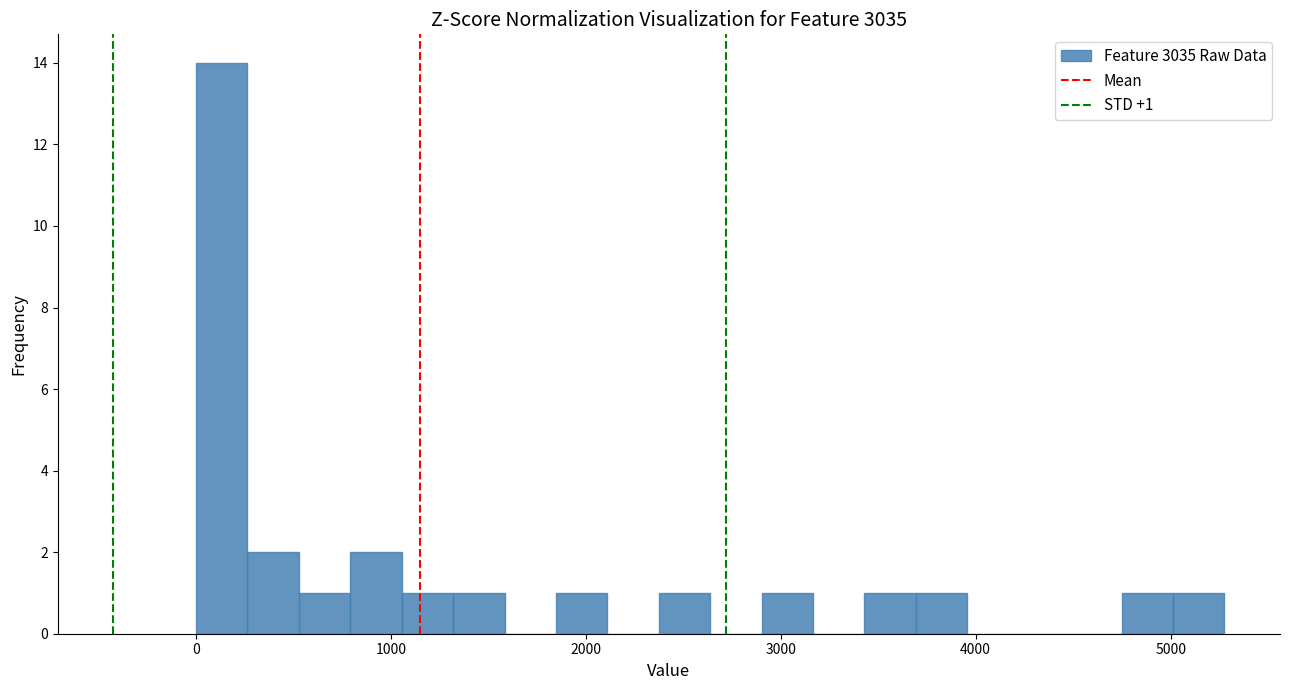

Read against the x-axis, roughly where is the centre of the tallest bar?

100